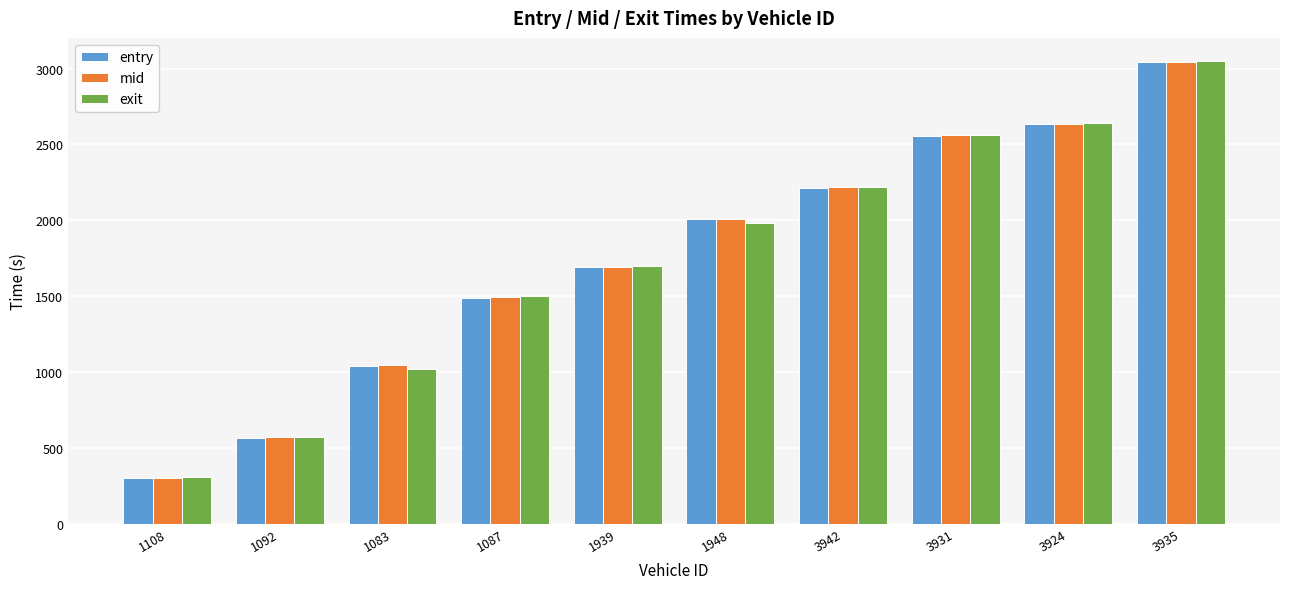

What is the approximate value of entry at 1087?

1490.2